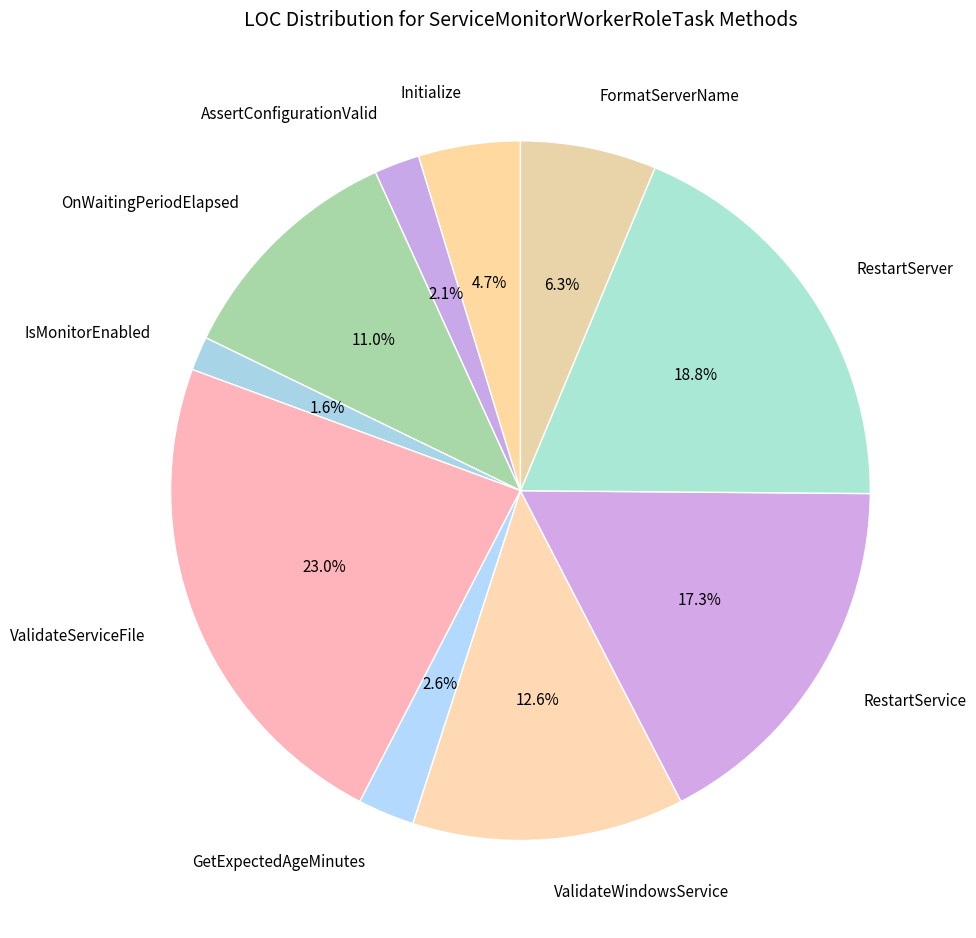

To the nearest percent, what is the difference between the largest and smallest slice percentages?

21%